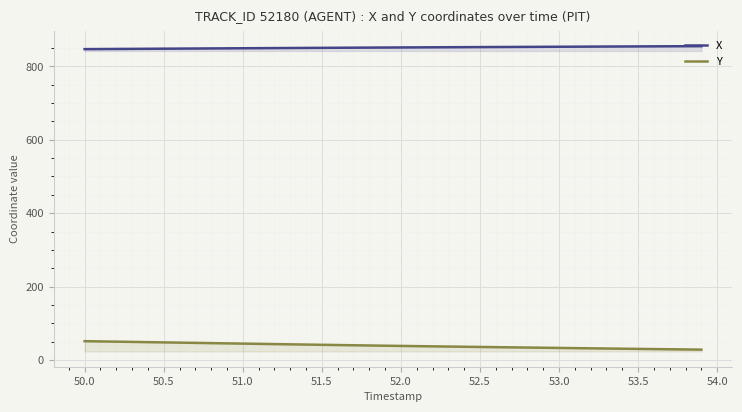

List the series in order of their peak value, highest first.

X, Y